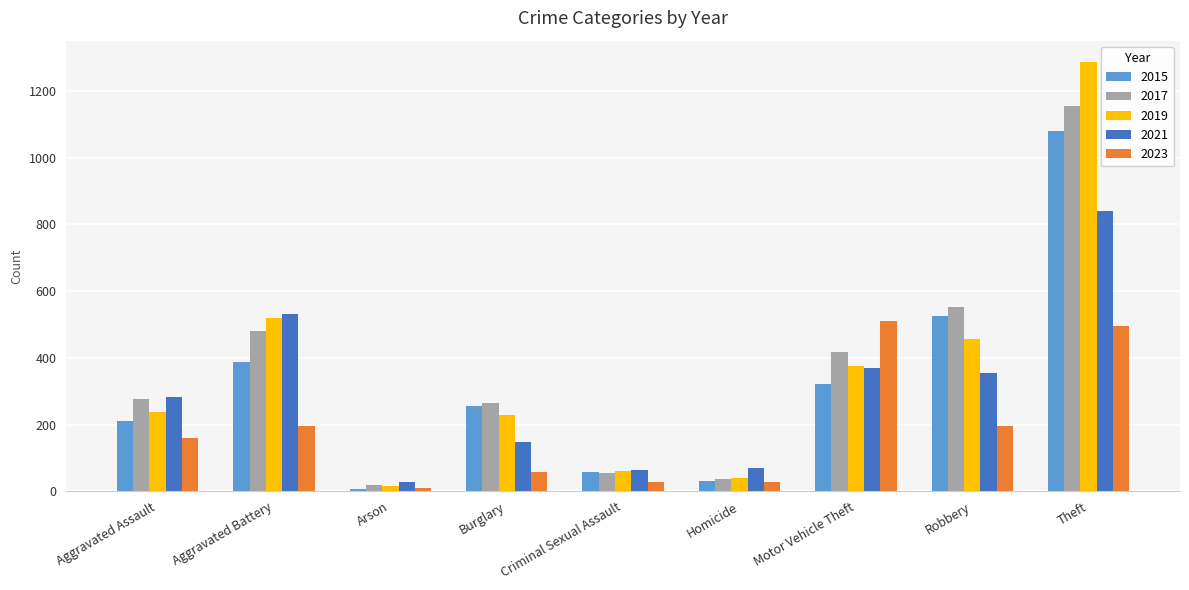

Is it true that 2019 equals 60 at Criminal Sexual Assault?

True